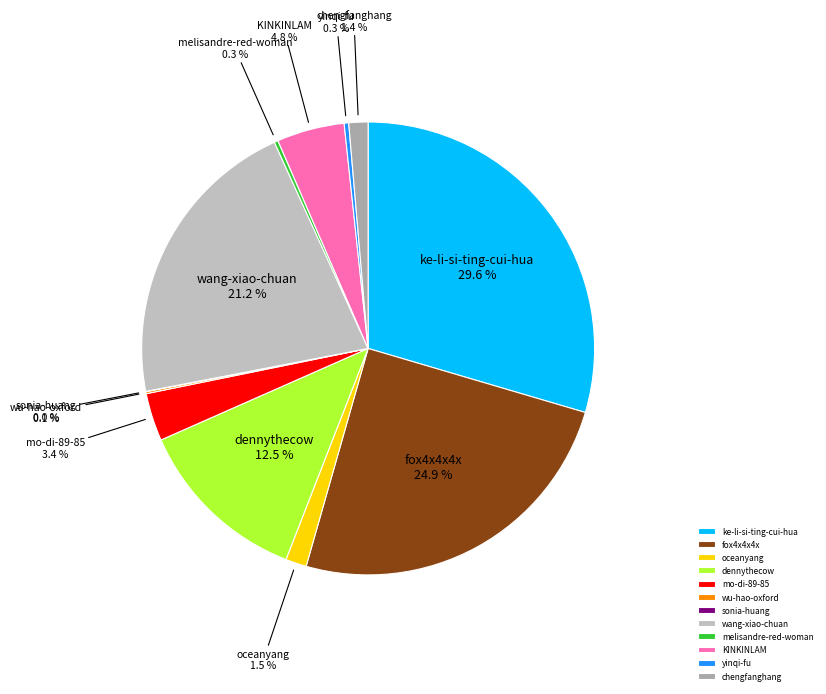

To the nearest percent, what is the average slice percentage?

8%